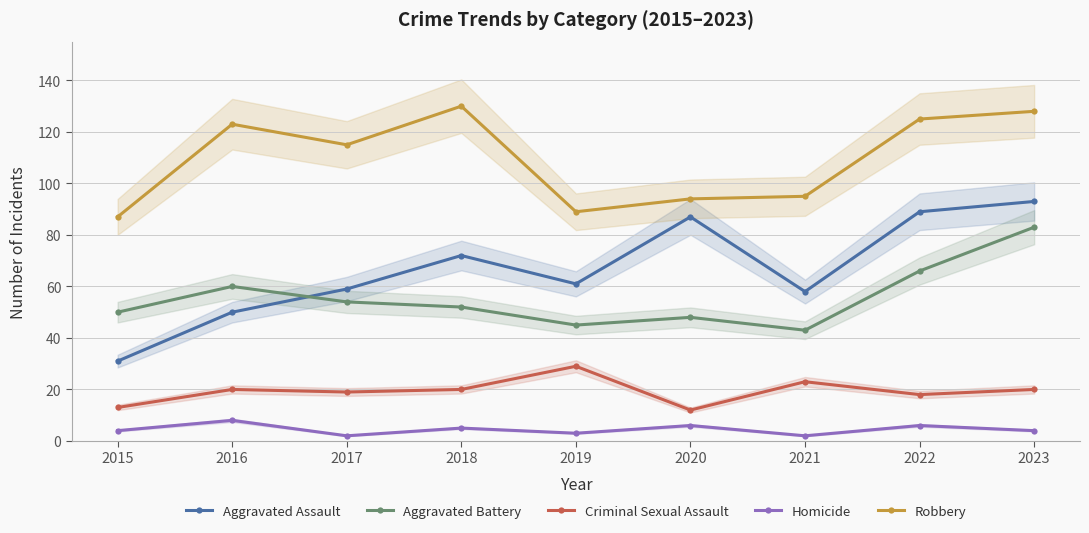

Is it true that Homicide equals 10 at 2020?

False